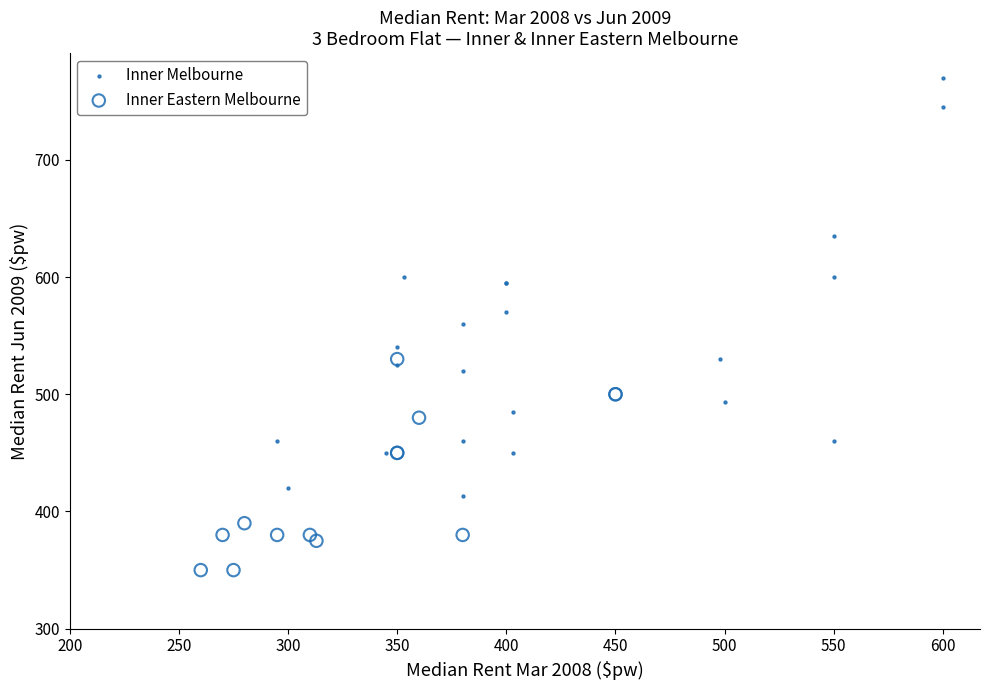

Which series has the largest Y range (max minus min)?

Inner Melbourne